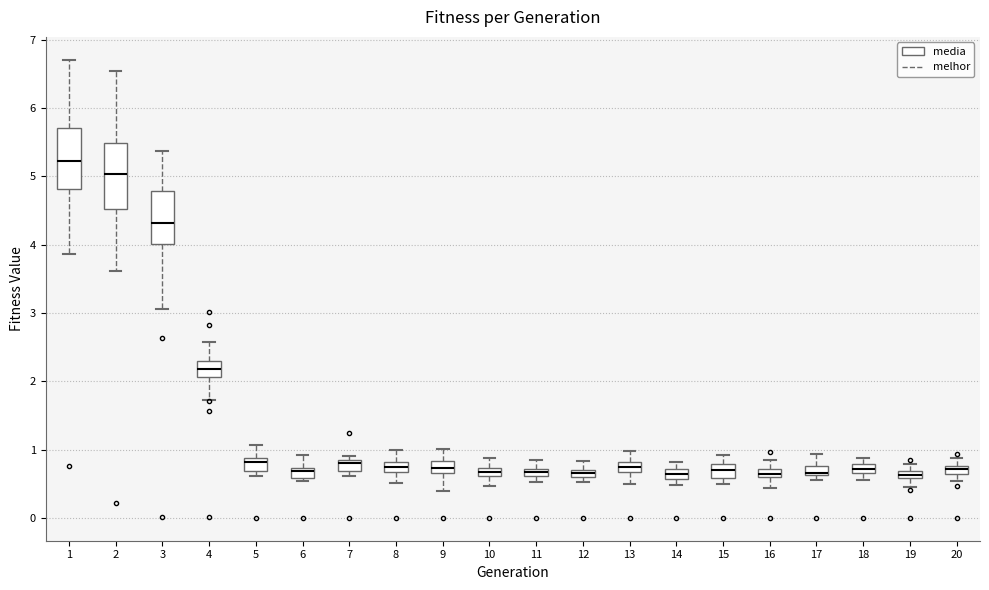

Where is the lower edge of the box at x = 12 on the y-axis? The values are not printed on the chart, so give them approximately, as read against the axis.

0.6